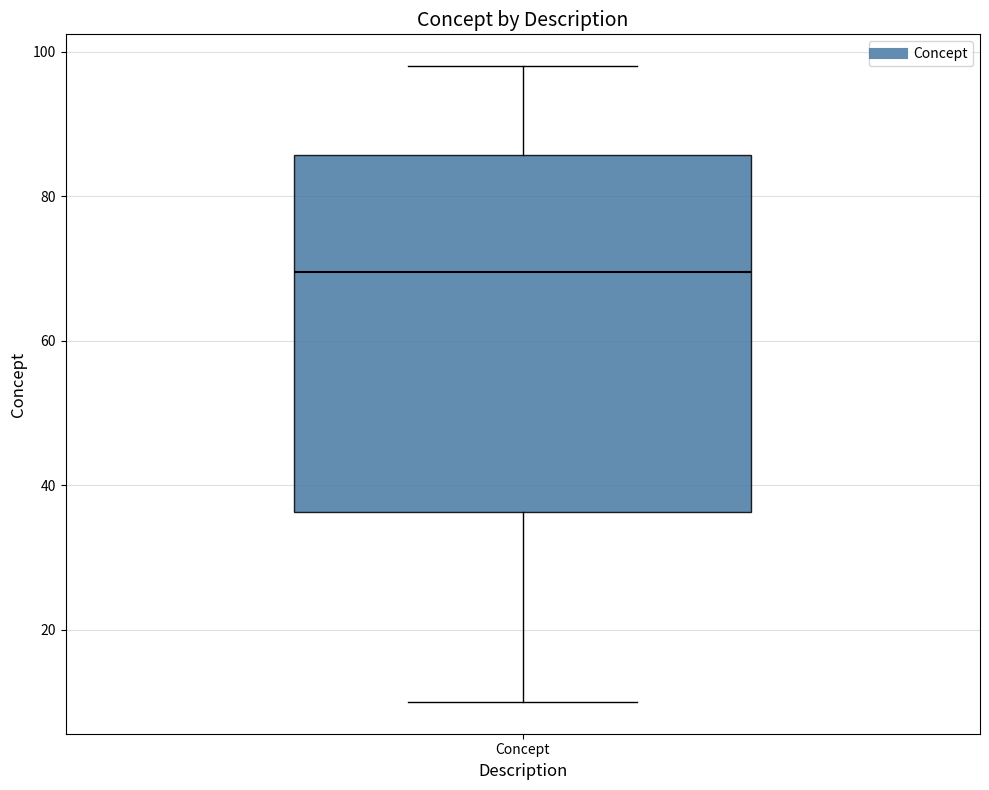

Transcribe this box plot: give where the median line is, the range the box spans, and where the two whiskers end, as read against the y-axis. The values are not printed on the chart, so give them approximately, as read against the axis.

median 70, box 36 to 86, whiskers 10 to 98